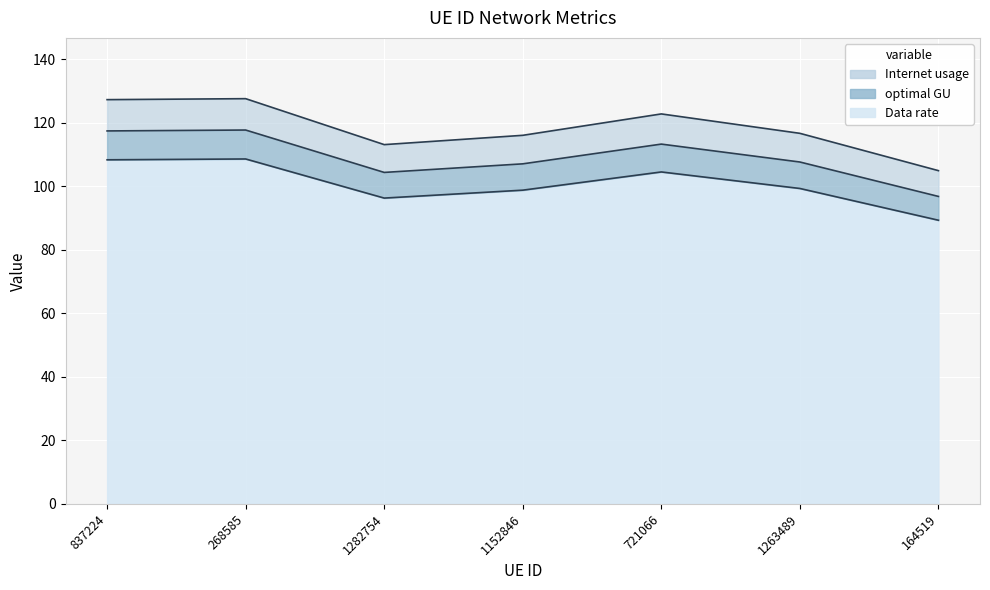

True or false: Internet usage and optimal GU cross at least once.

False